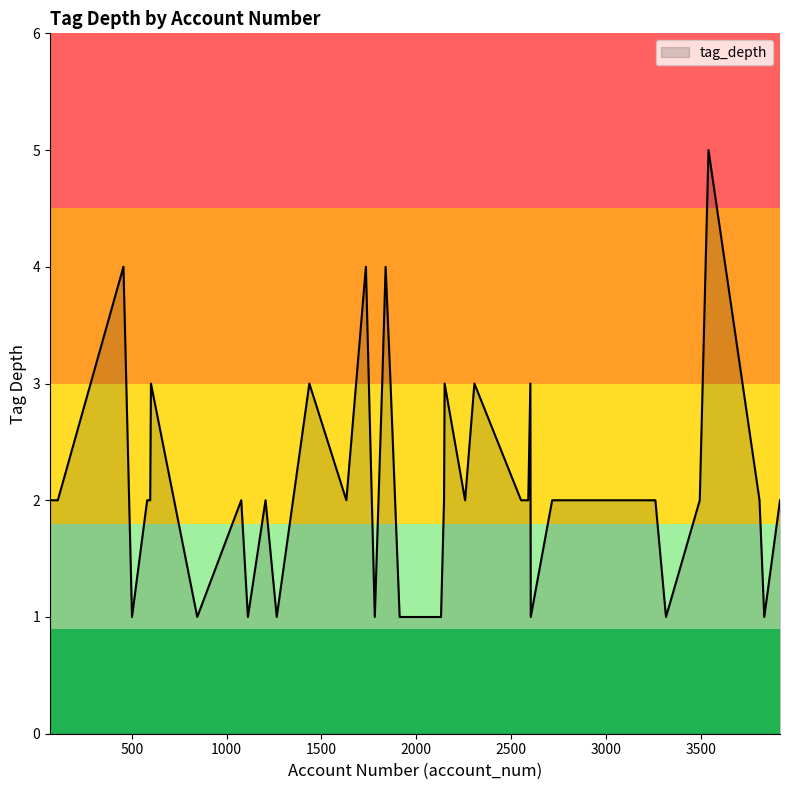

What is the difference between the maximum and minimum values?

4